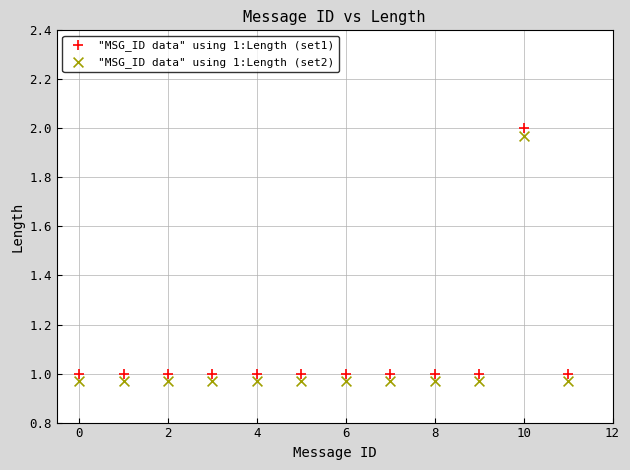

Which series reaches the maximum Y coordinate?

"MSG_ID data" using 1:Length (set1)